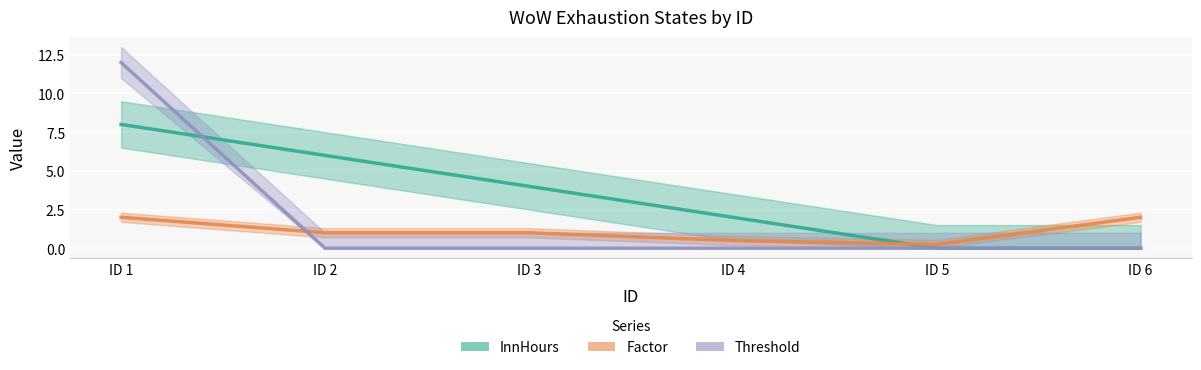

Between which two adjacent categories do Factor and Threshold first intersect?

ID 1 and ID 2